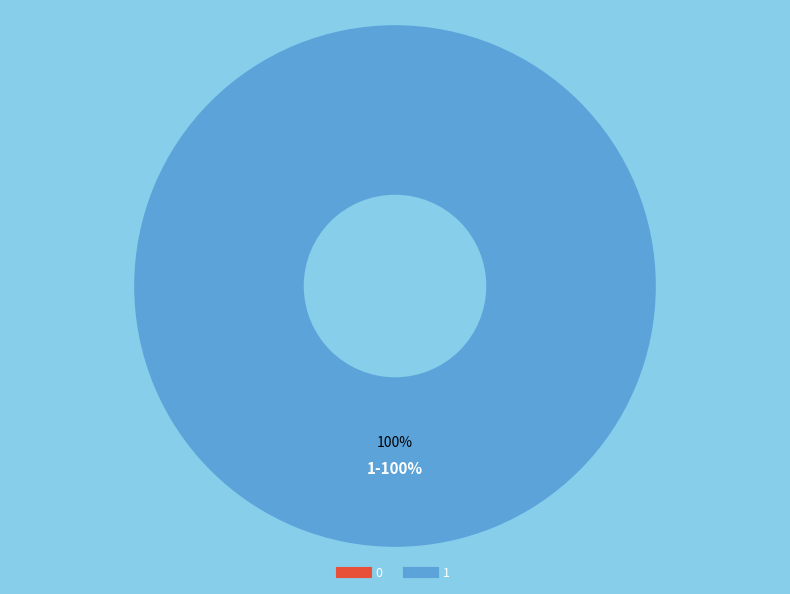

The 0 slice represents 1% of the pie. True or false?

False